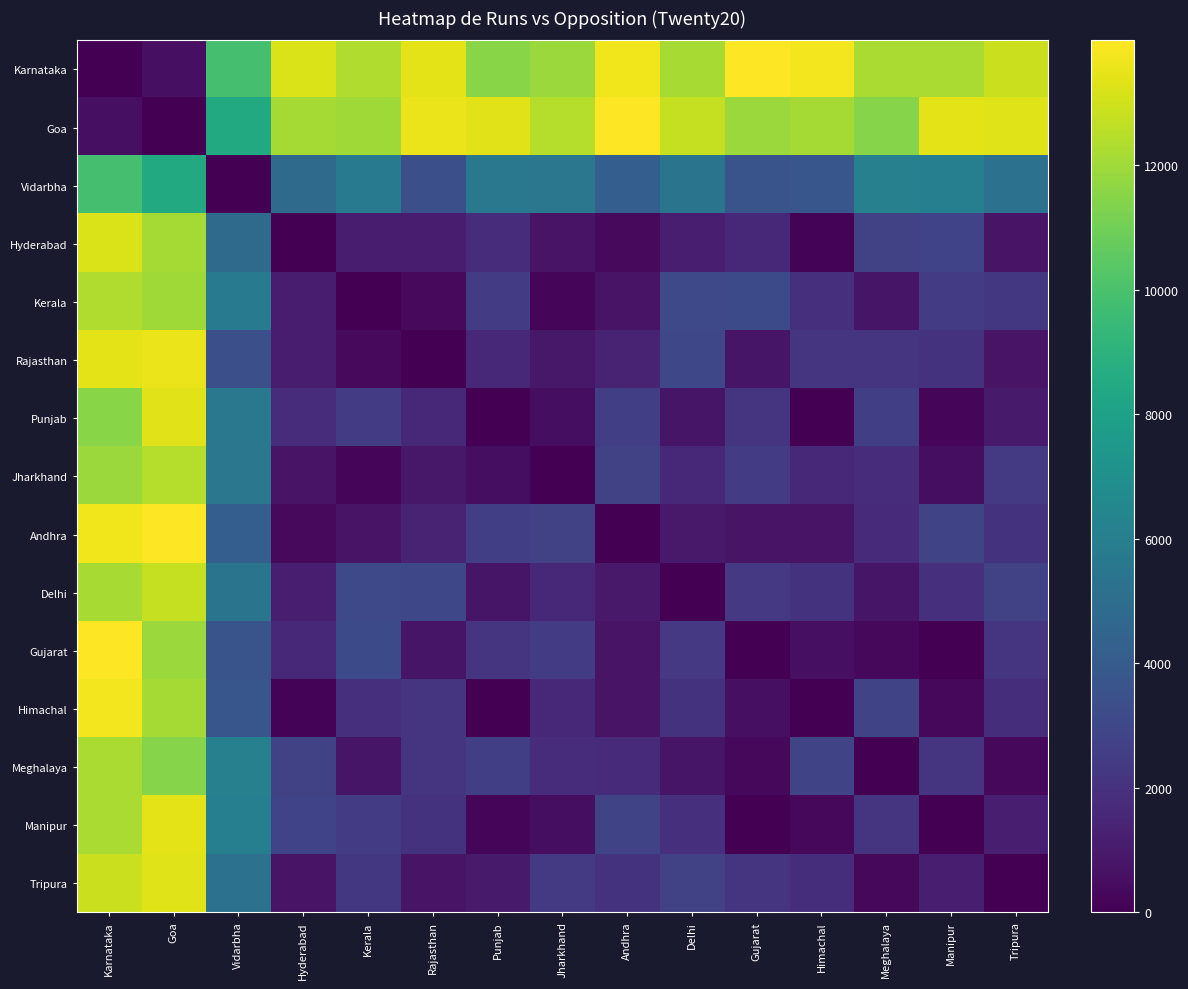

Rank the series at Manipur from highest to lowest value.

Goa, Karnataka, Vidarbha, Andhra, Hyderabad, Kerala, Meghalaya, Rajasthan, Delhi, Tripura, Jharkhand, Himachal, Punjab, Gujarat, Manipur